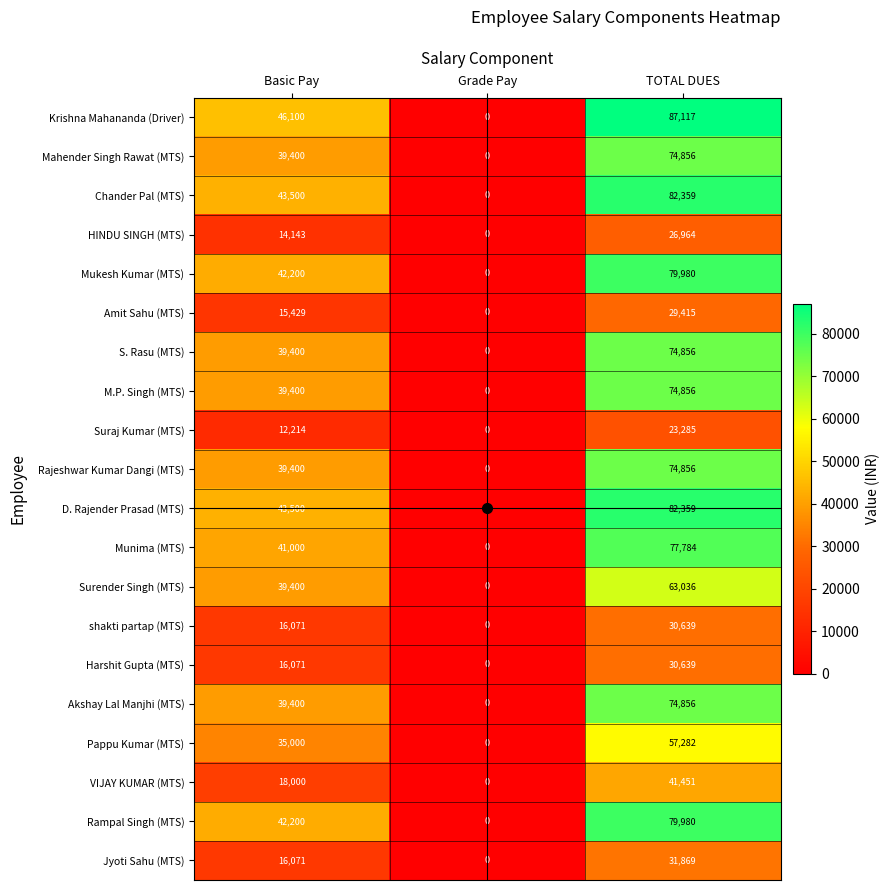

Which series has the largest total across all categories?

Krishna Mahananda (Driver)